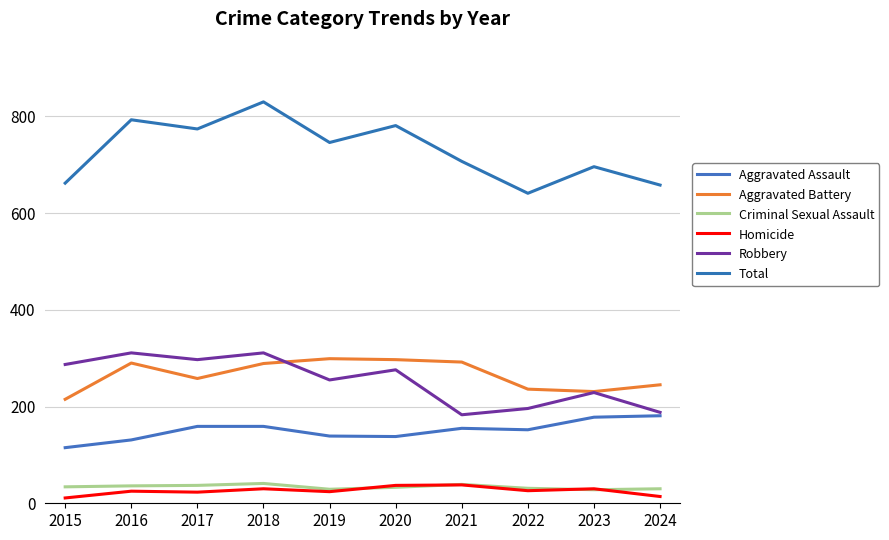

At which category is the sum across all series the highest?

2018